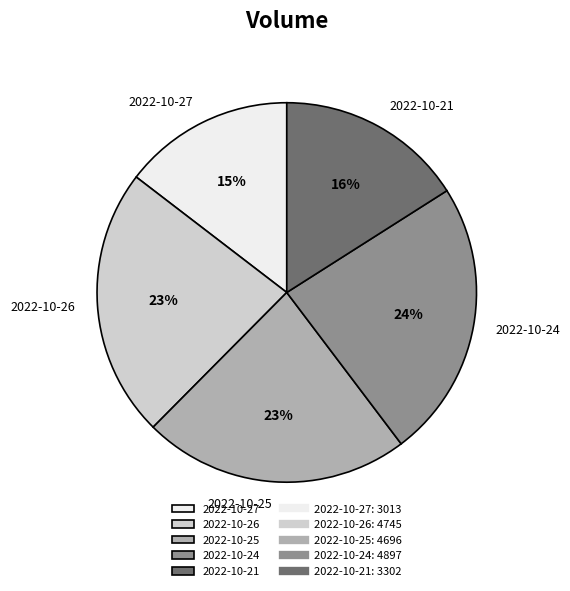

Do 2022-10-24 and 2022-10-27 together represent more than half of the pie?

No